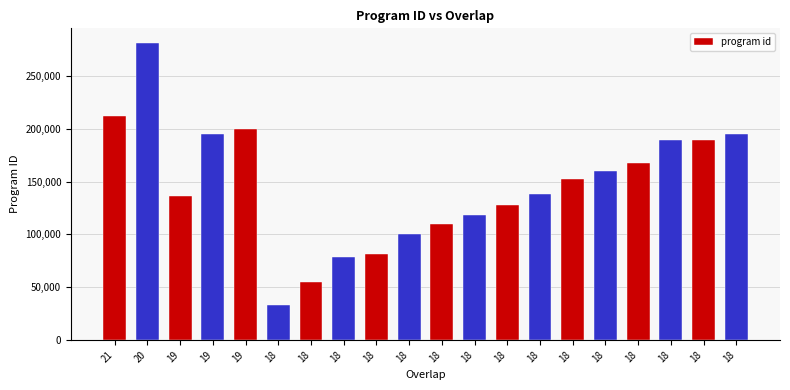

Reading left to right, extract all data points from this chart.

21=212578	20=281376	19=136305	19=195036	19=200155	18=33037	18=54886	18=78567	18=81491	18=100151	18=109653	18=118243	18=128201	18=138100	18=152729	18=160545	18=168105	18=189321	18=189807	18=194882